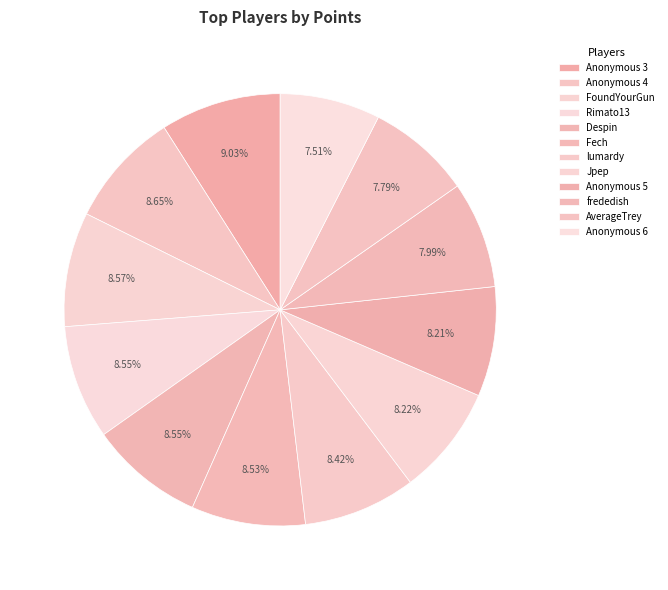

How many segments does this pie chart have?

12